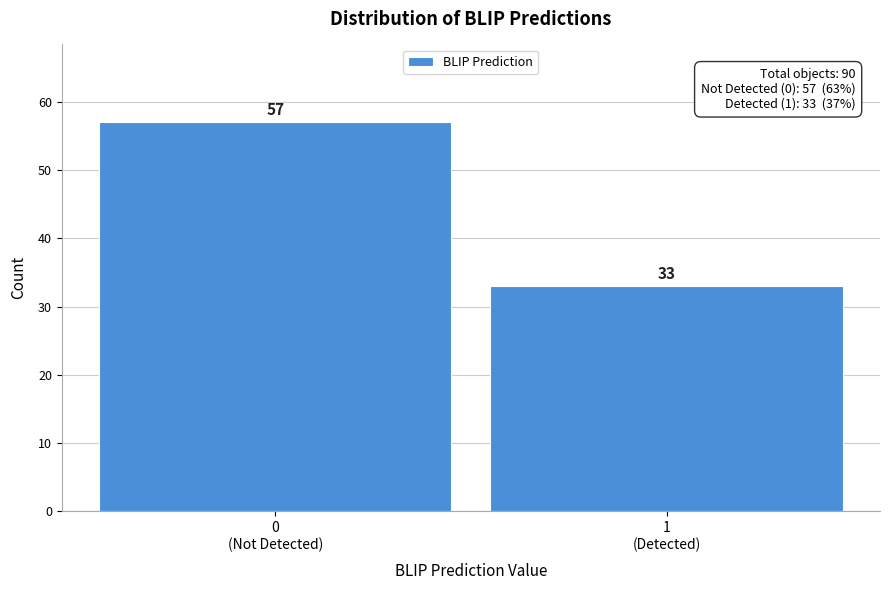

Reading left to right, what are all the values shown in this chart?

57	33